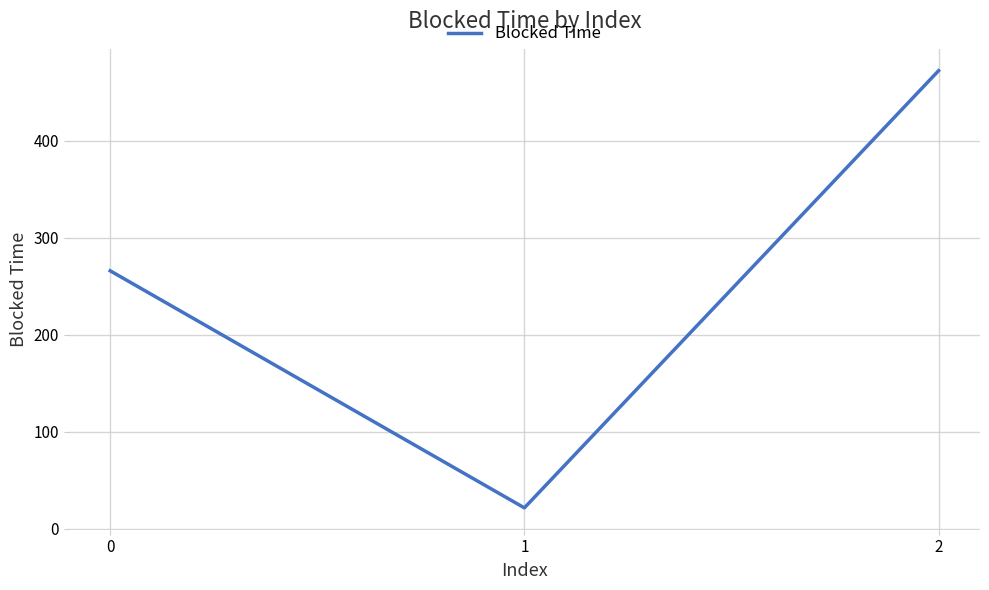

Which has a higher value, 0 or 2?

2